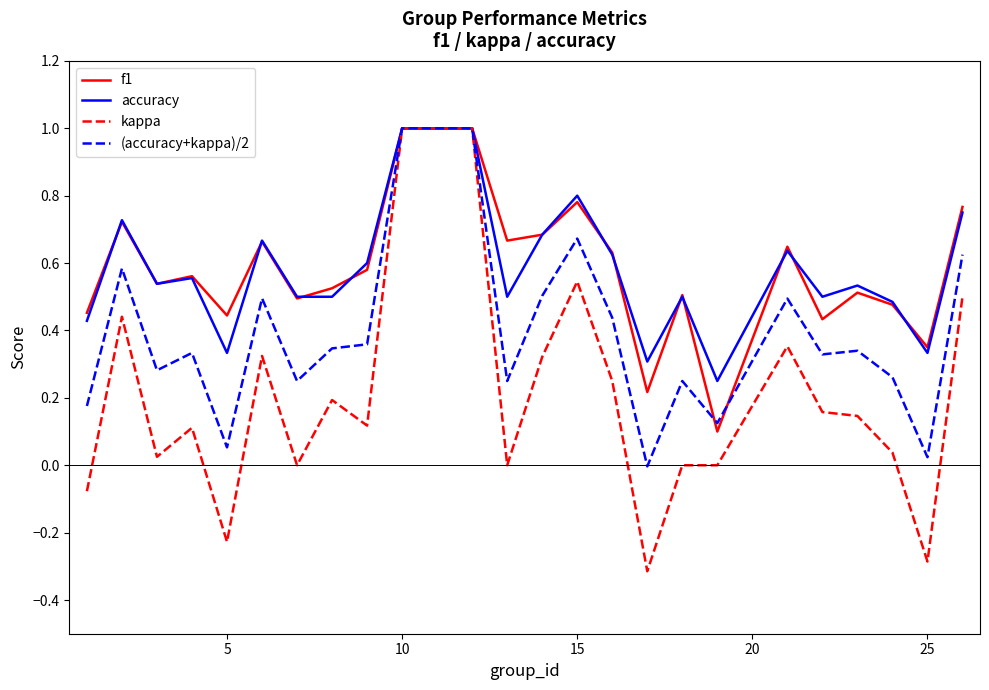

Does the chart have visible grid lines?

No